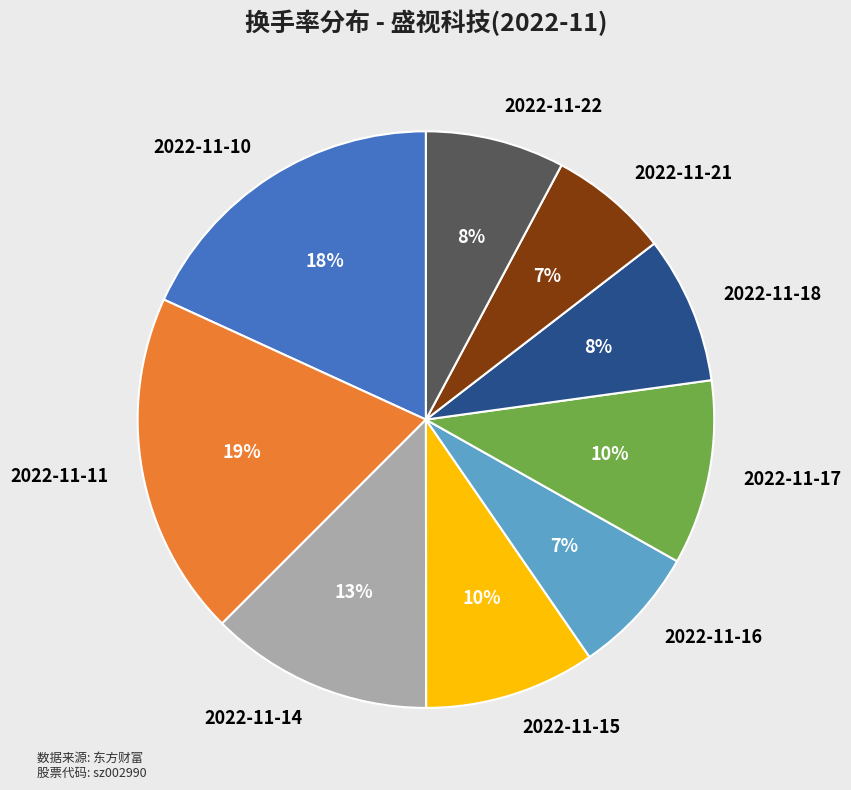

To the nearest percent, what percentage of the pie is 2022-11-22?

8%